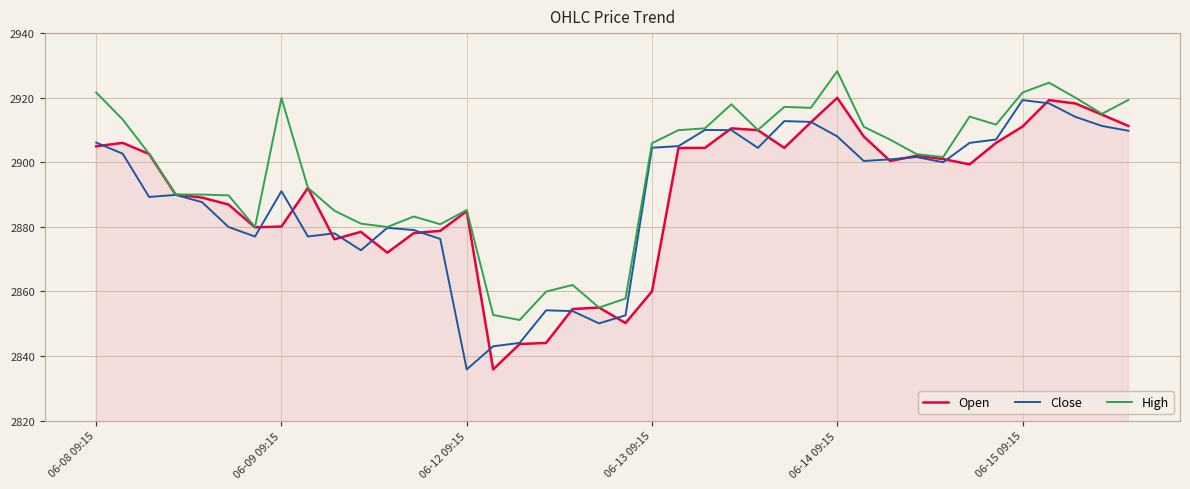

Which series has the largest total across all categories?

High